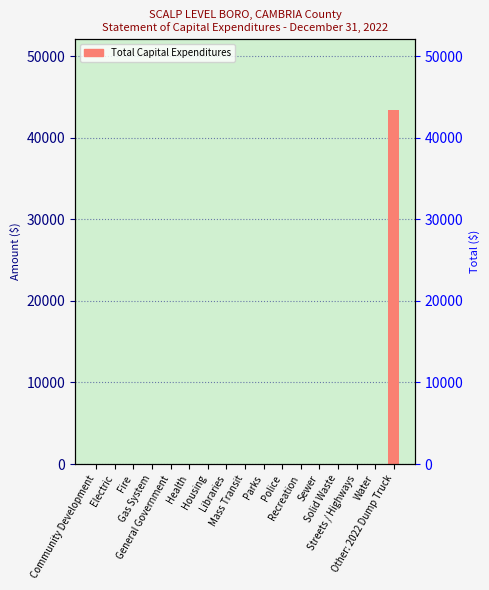

Reading left to right, extract all data points from this chart.

Community Development=0	Electric=0	Fire=0	Gas System=0	General Government=0	Health=0	Housing=0	Libraries=0	Mass Transit=0	Parks=0	Police=0	Recreation=0	Sewer=0	Solid Waste=0	Streets / Highways=0	Water=0	Other: 2022 Dump Truck=43410